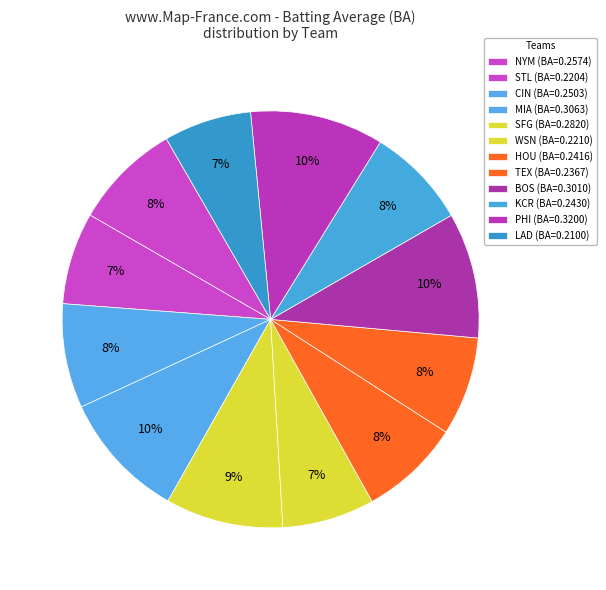

What percentage is the HOU slice, to the nearest percent?

8%